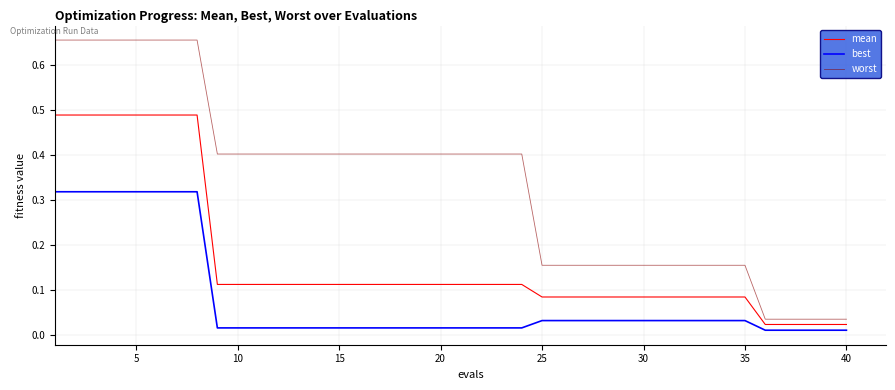

Does the chart have visible grid lines?

Yes